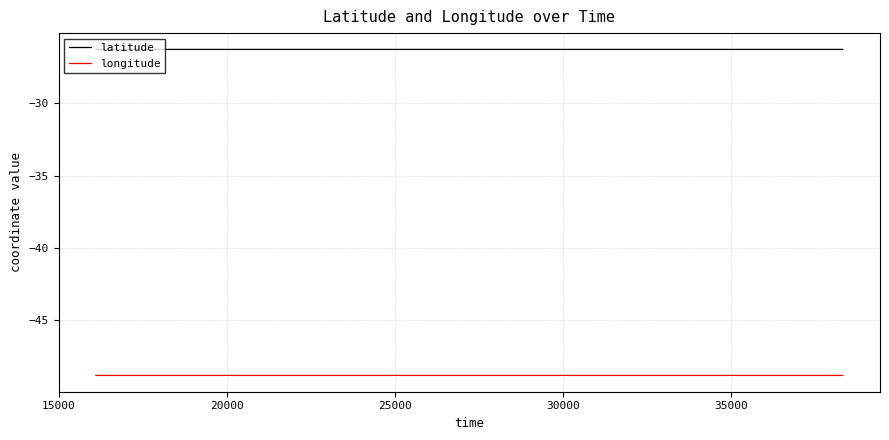

True or false: latitude and longitude cross at least once.

False